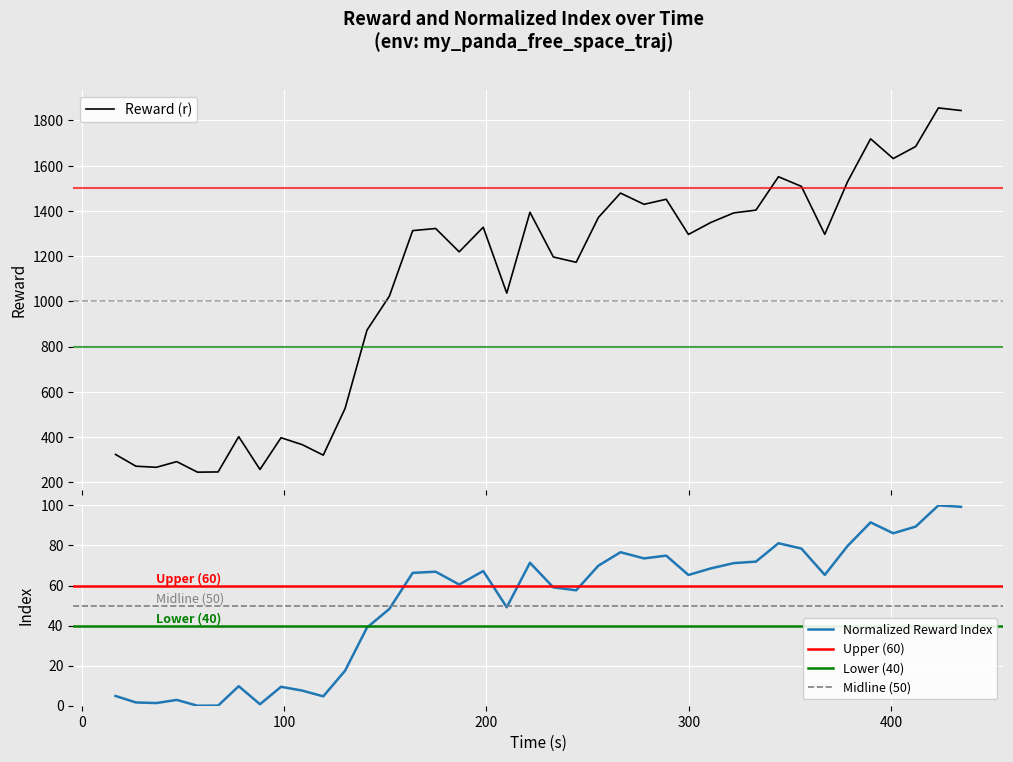

What is the highest value of the Reward (r) series?

1855.5